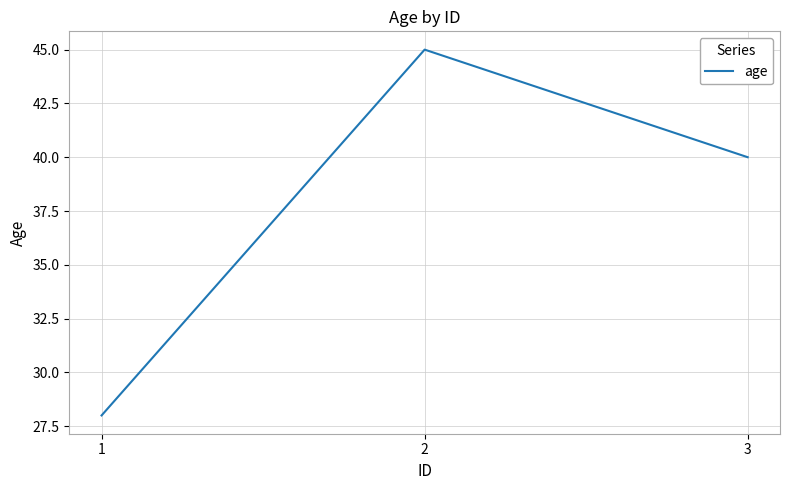

Reading right to left, what are all the values shown in this chart?

40	45	28